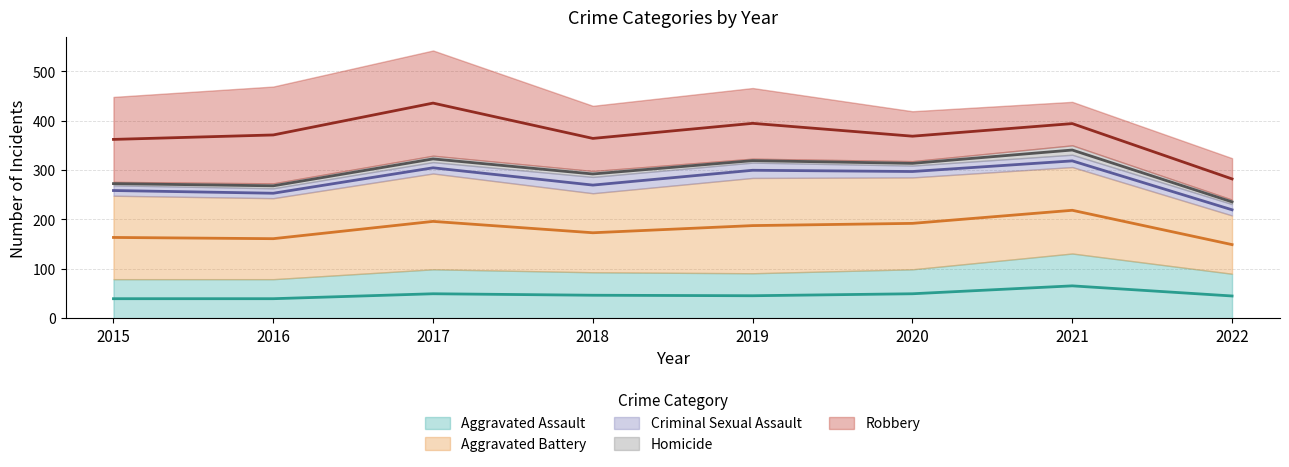

What is the value of the Homicide point at the 6th from the left?

9